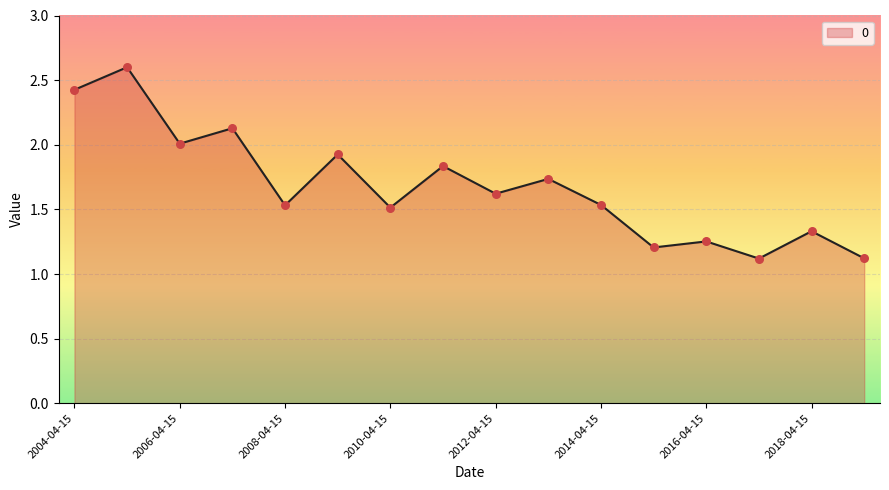

What is the minimum value shown in the chart?

1.1